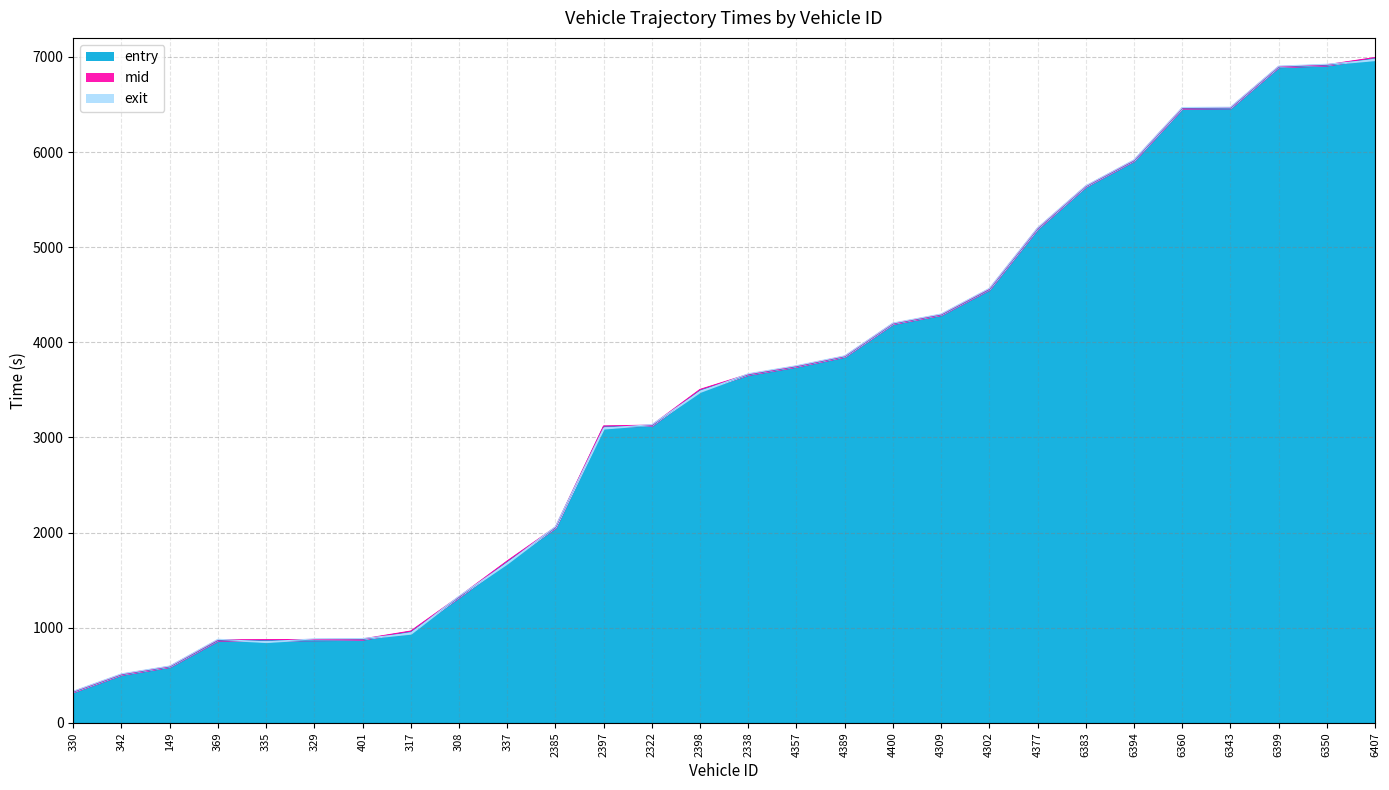

Reading right to left, extract all data points from this chart.

entry: 6988.2	6911.5	6893.8	6461.7	6458.1	5908.0	5637.1	5192.6	4555.2	4287.6	4193.6	3849.1	3744.2	3658.5	3499.5	3123.5	3115.4	2051.4	1696.1	1320.5	959.8	876.1	870.3	867.4	865.4	588.7	505.8	323.9
mid: 6993.3	6917.0	6898.5	6466.6	6463.0	5913.1	5641.3	5198.2	4561.1	4292.6	4198.0	3853.5	3749.2	3664.1	3504.5	3129.5	3120.3	2057.2	1701.2	1326.1	964.6	881.2	876.2	874.1	872.1	593.5	510.5	328.4
exit: 6968.4	6922.8	6903.1	6471.6	6468.1	5918.3	5645.6	5203.6	4567.1	4297.7	4202.5	3858.0	3754.4	3669.5	3481.0	3135.4	3095.2	2063.1	1677.4	1332.0	939.4	886.2	882.5	850.6	878.6	597.3	515.3	332.8